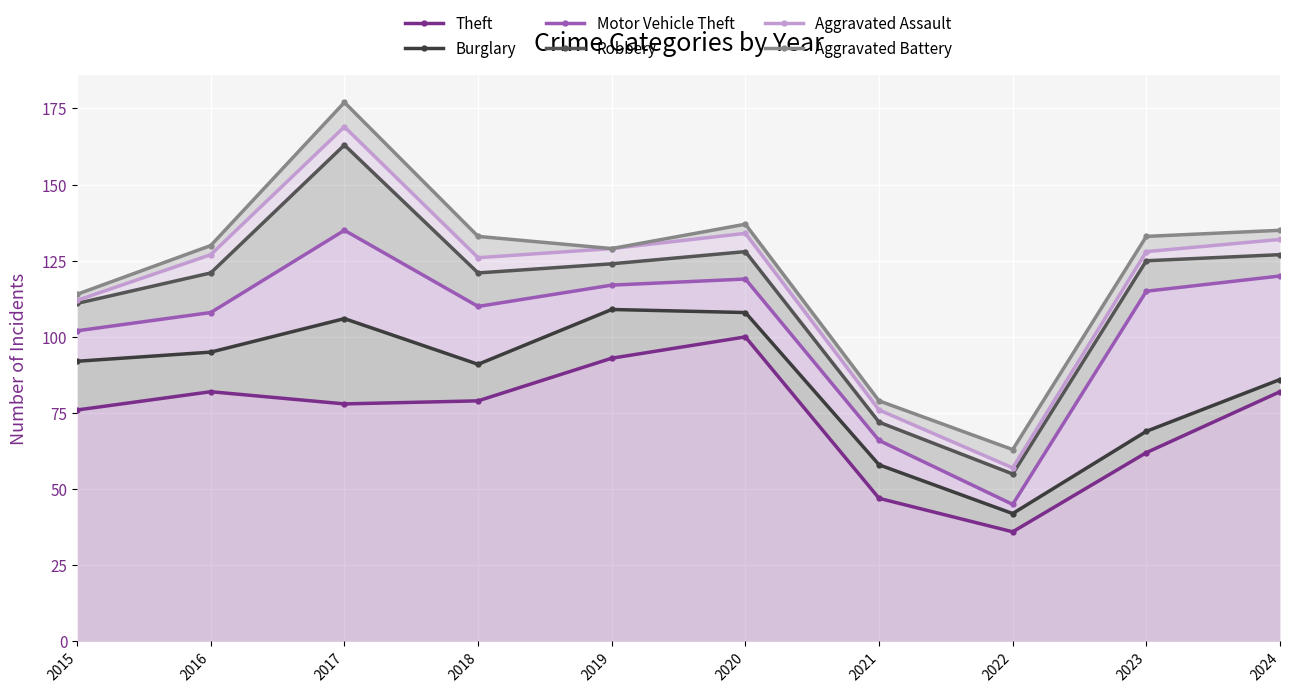

True or false: Aggravated Assault has a value of 169 at 2017.

True